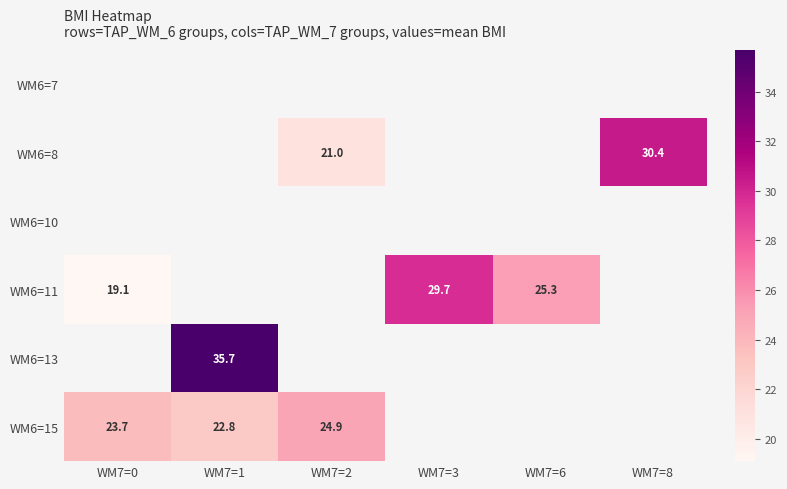

Which has a higher value, WM7=3 or WM7=1?

WM7=1